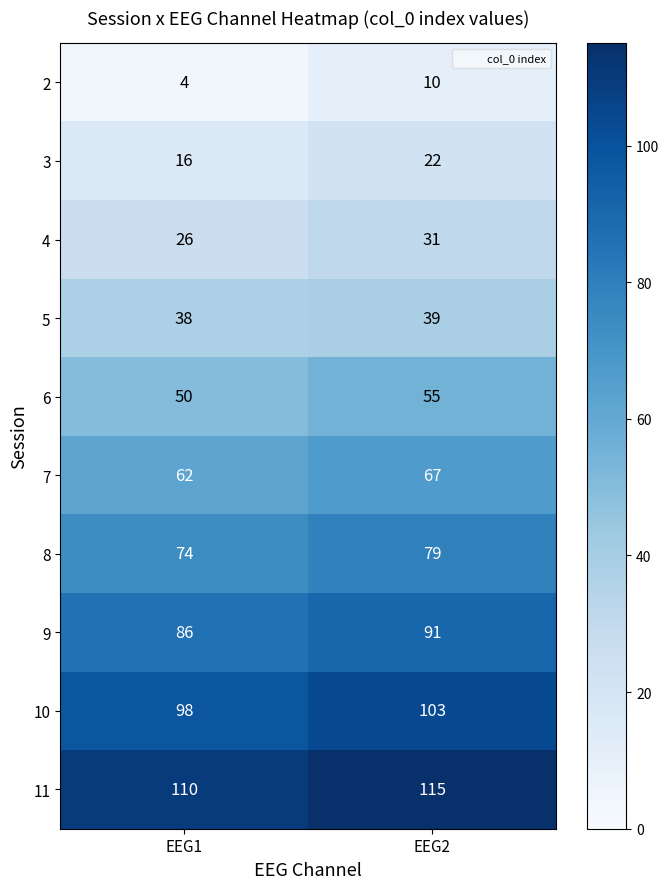

Read the 8 value at EEG2.

79